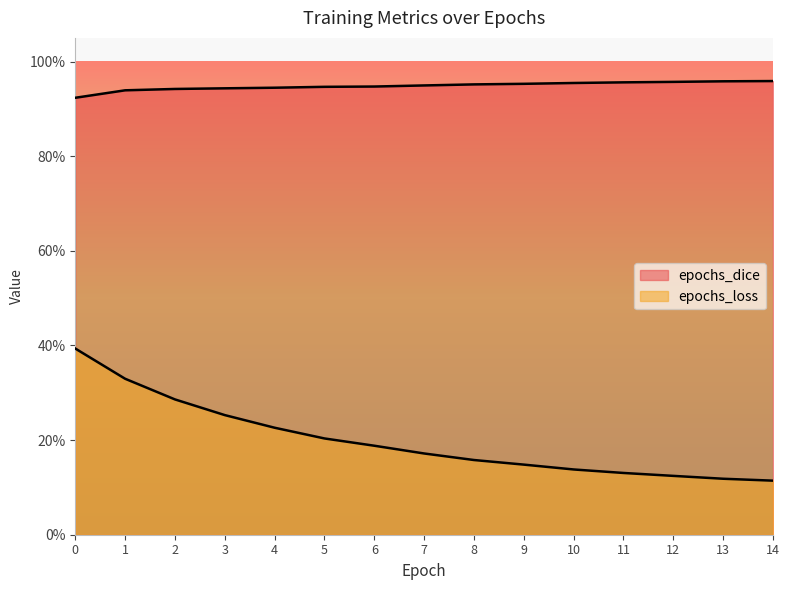

What is the spread (max minus min) of values at 11?

0.8